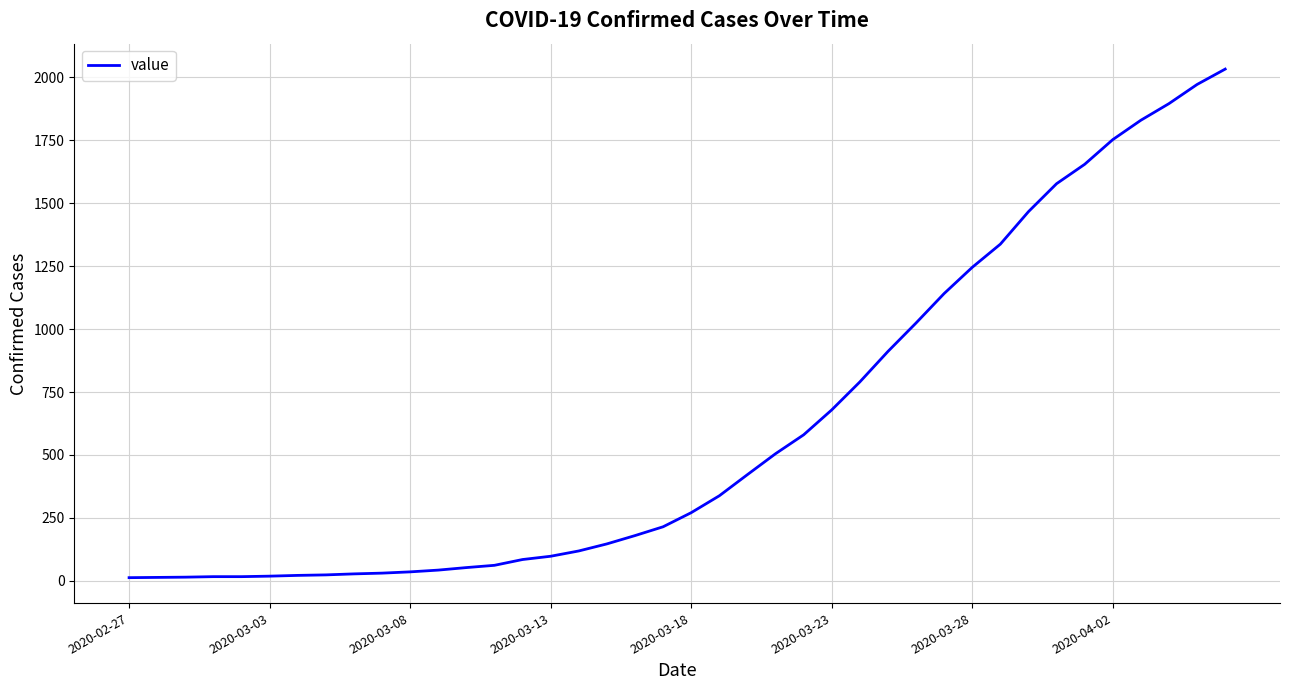

What is the smallest value displayed?

13